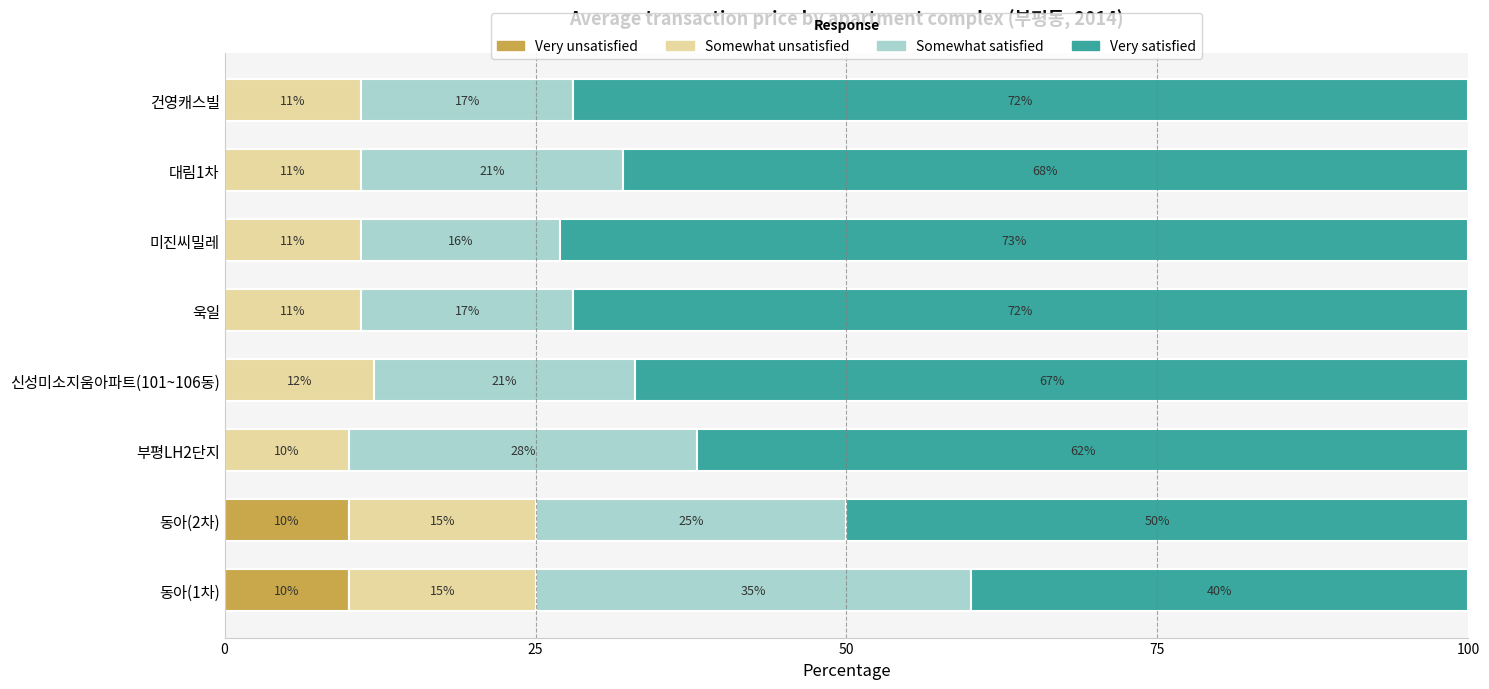

How many categories are shown in the chart?

8